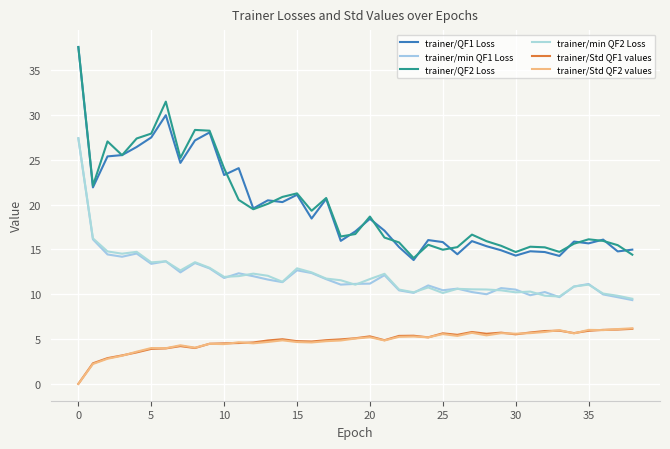

True or false: trainer/QF2 Loss has more than 2 interior local peaks.

True